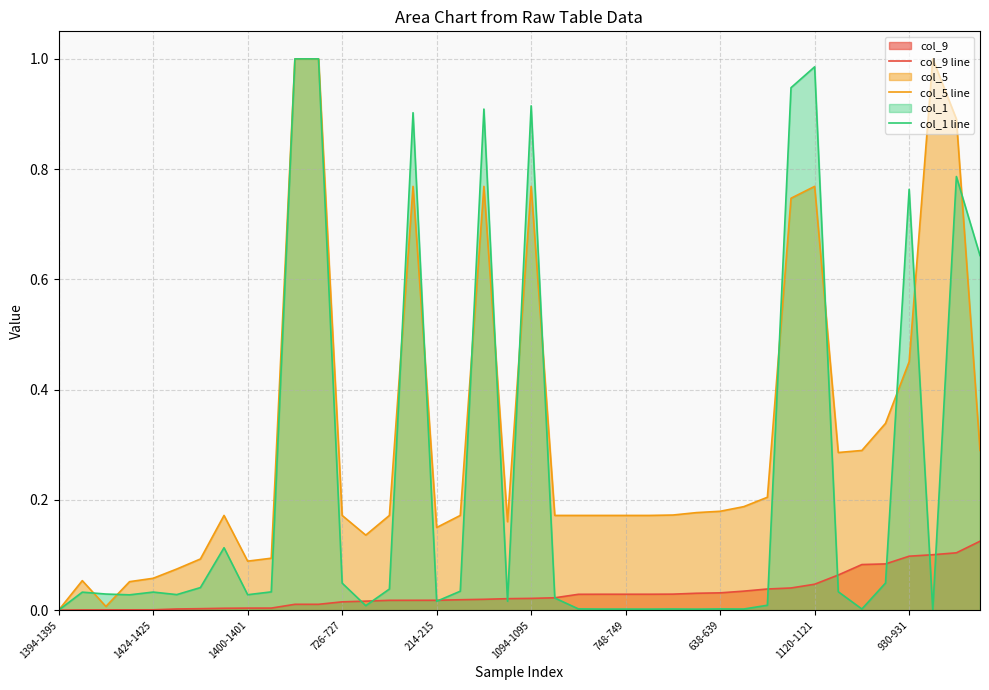

List the series in order of their peak value, highest first.

col_5 line, col_1 line, col_9 line